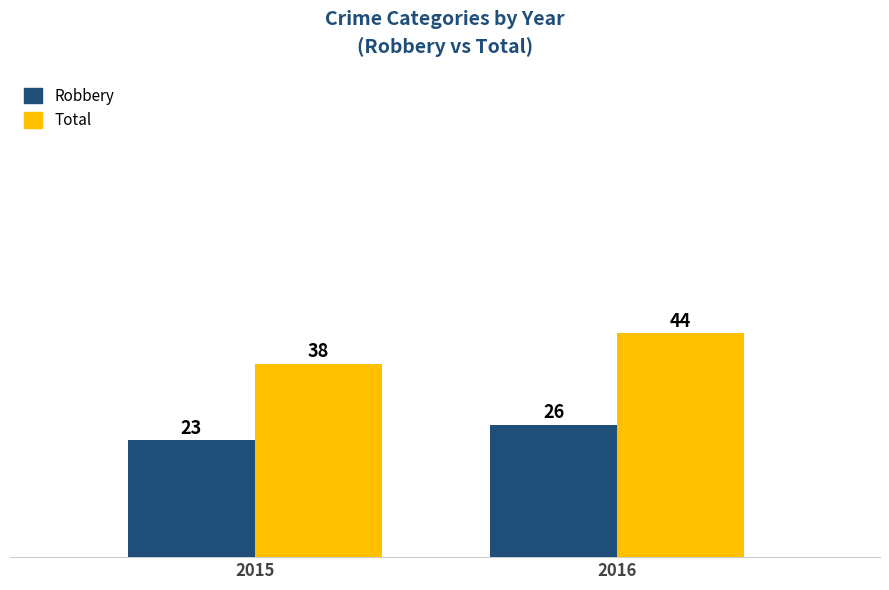

What is the spread (max minus min) of values at 2015?

15